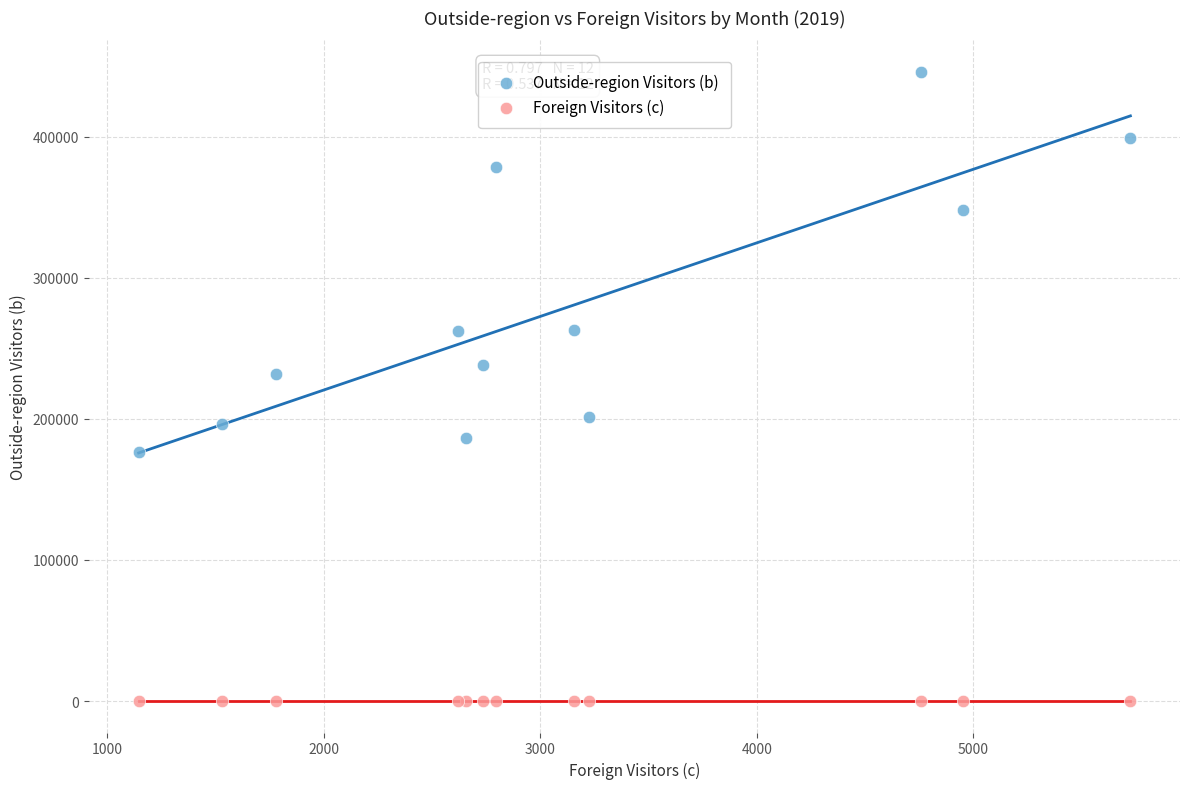

Across all series, what Y value is closest to 223001?

231799